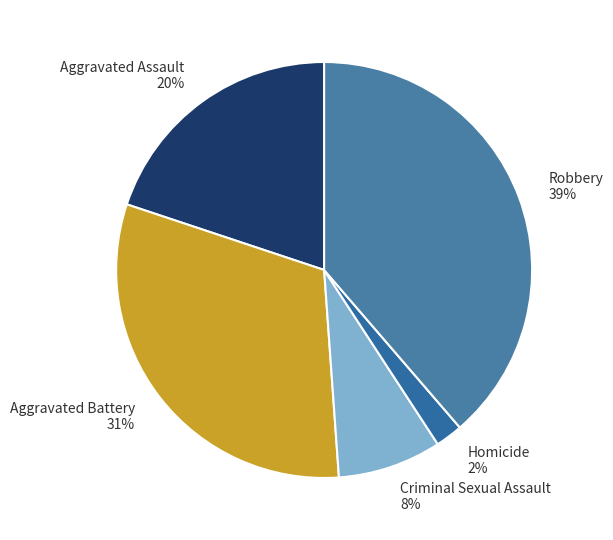

To the nearest percent, what portion does Aggravated Battery represent?

31%